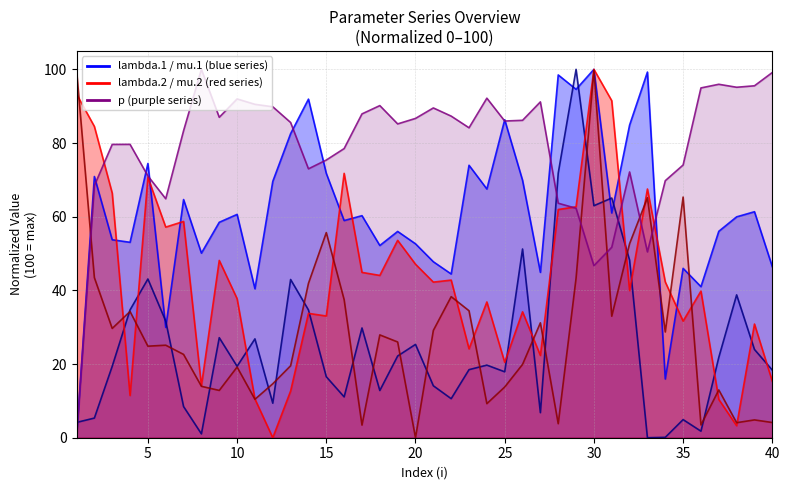

How many times do lambda.1 and mu.2 cross each other?

3